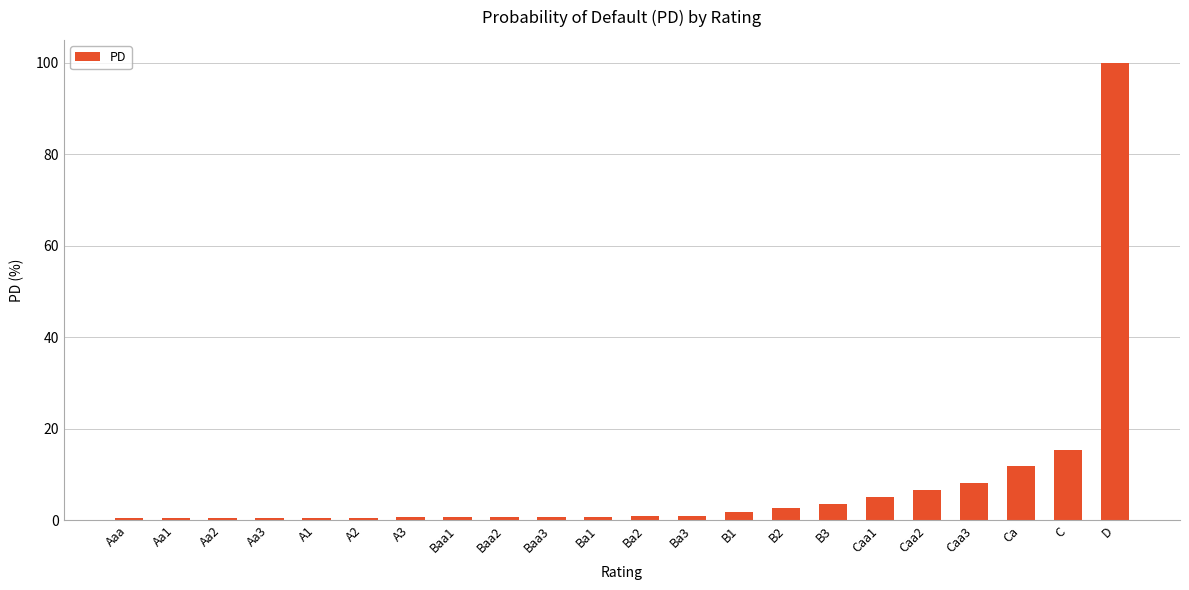

Is it true that the value at D is 29.5?

False